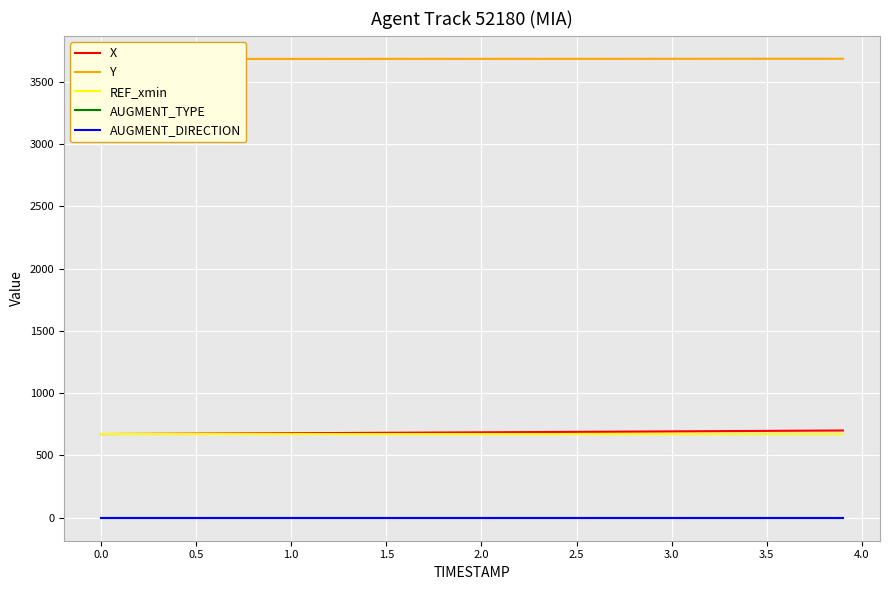

List the series in order of their peak value, highest first.

Y, X, REF_xmin, AUGMENT_DIRECTION, AUGMENT_TYPE